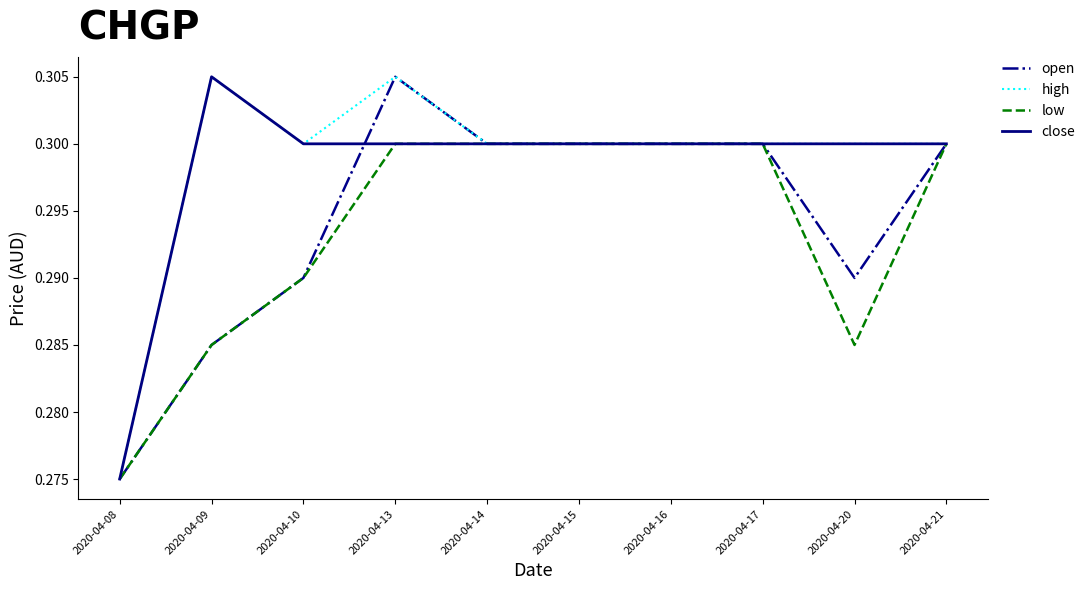

At which category is the sum across all series the highest?

2020-04-13